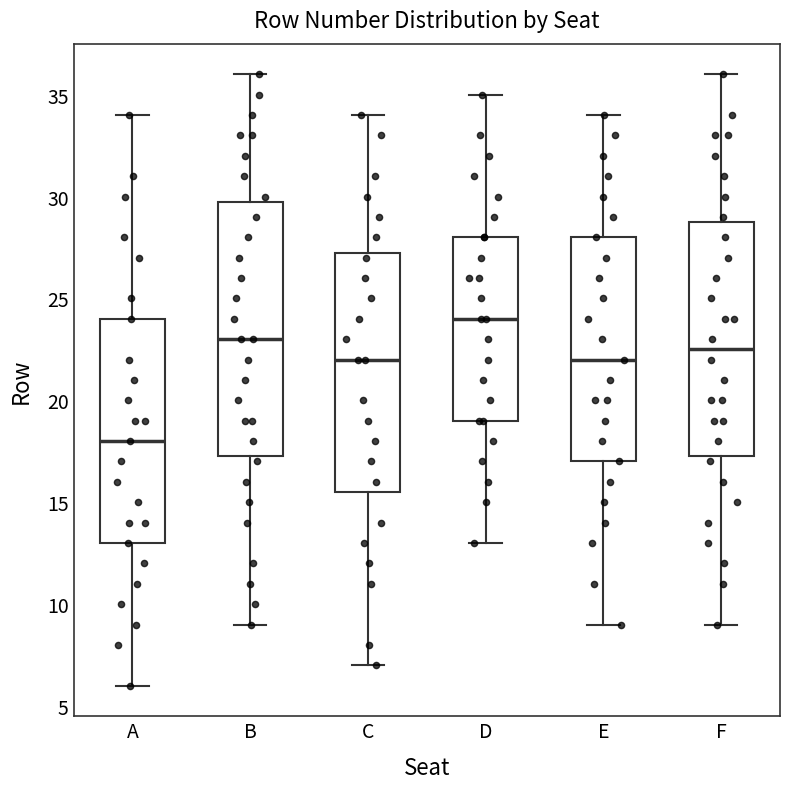

Reading left to right, read every box against the y-axis: the position of its median line, the range the box covers, and the ends of its whiskers. The values are not printed on the chart, so give them approximately, as read against the axis.

A: median 18.0, box 13.0 to 24.0, whiskers 6.0 to 34.0
B: median 23.0, box 17.5 to 30.0, whiskers 9.0 to 36.0
C: median 22.0, box 15.5 to 27.5, whiskers 7.0 to 34.0
D: median 24.0, box 19.0 to 28.0, whiskers 13.0 to 35.0
E: median 22.0, box 17.0 to 28.0, whiskers 9.0 to 34.0
F: median 22.5, box 17.5 to 29.0, whiskers 9.0 to 36.0